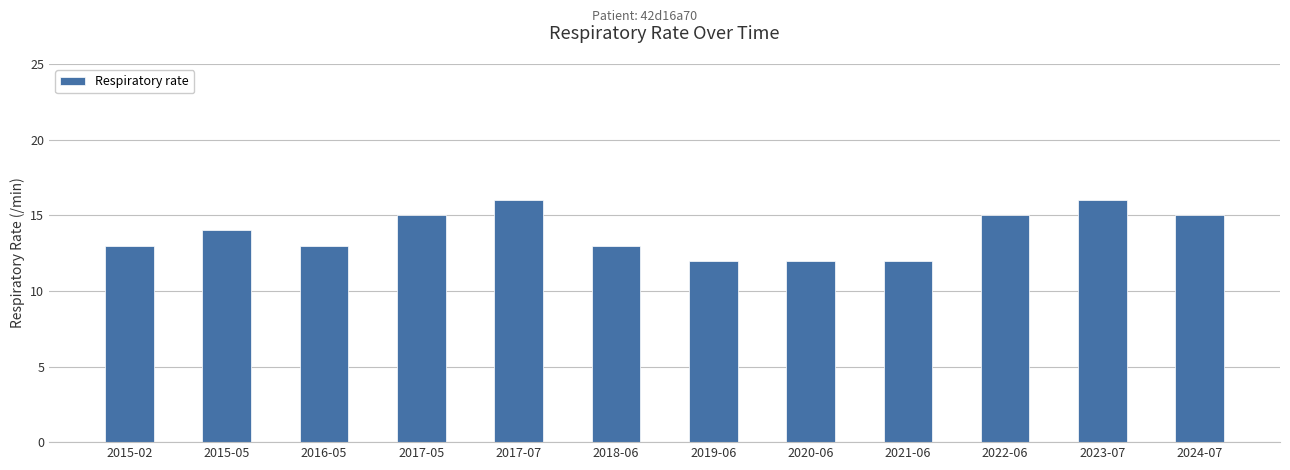

Reading left to right, list all the values displayed in this chart.

2015-02=13	2015-05=14	2016-05=13	2017-05=15	2017-07=16	2018-06=13	2019-06=12	2020-06=12	2021-06=12	2022-06=15	2023-07=16	2024-07=15